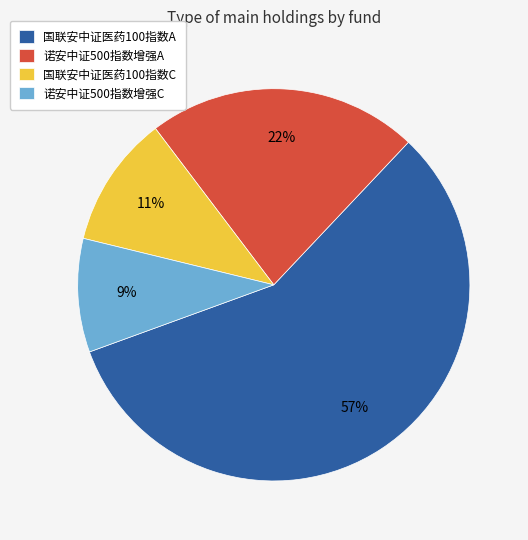

Combined, do 国联安中证医药100指数A and 诺安中证500指数增强A account for over 50%?

Yes